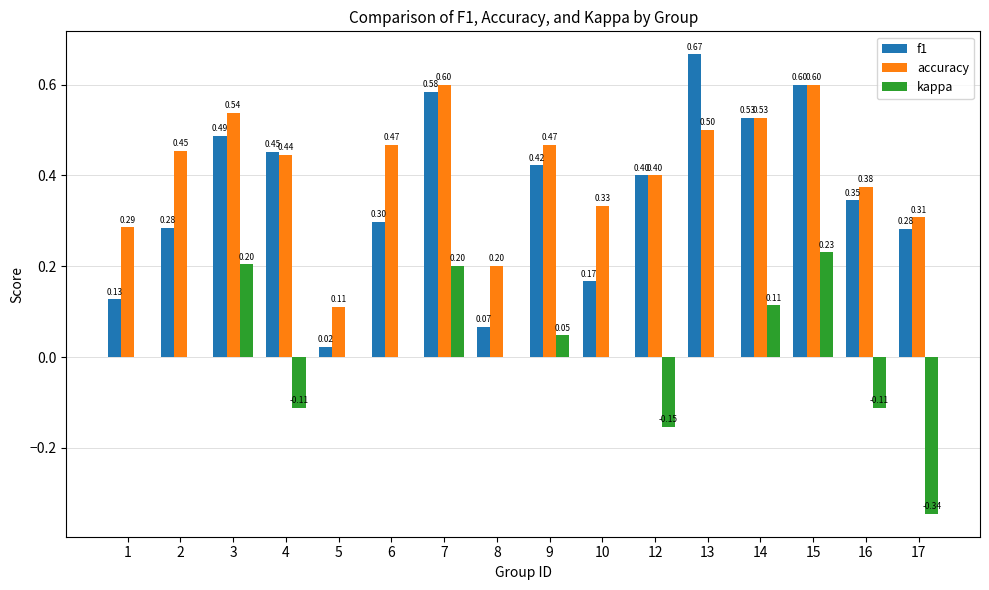

Which series changed the most between 12 and 13?

f1